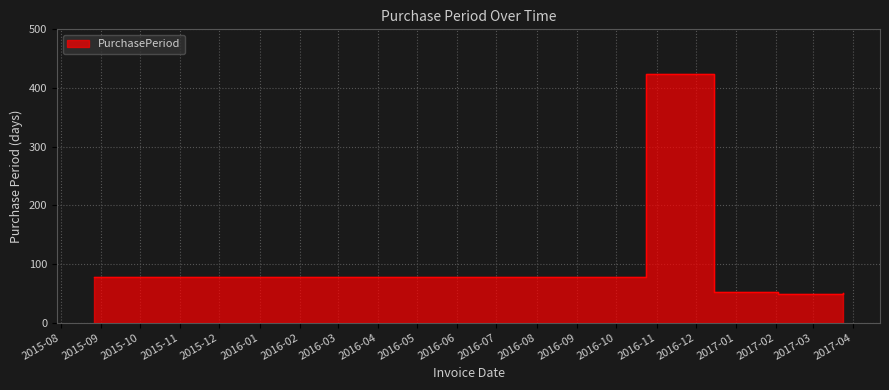

At which category does the chart reach its minimum across all series?

2017-02-02